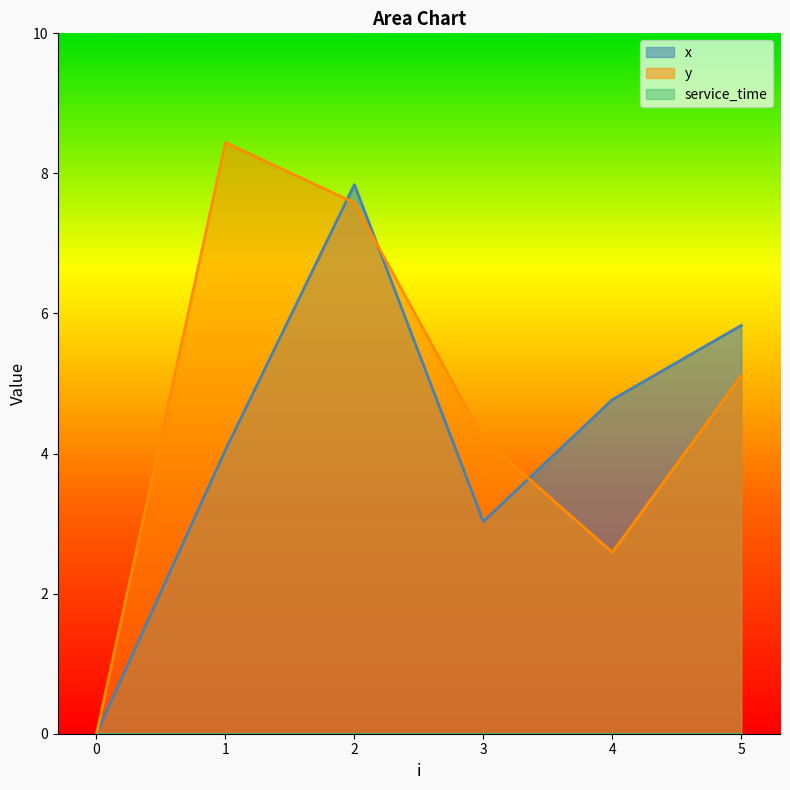

True or false: x has more than 2 points higher than both neighbors.

False